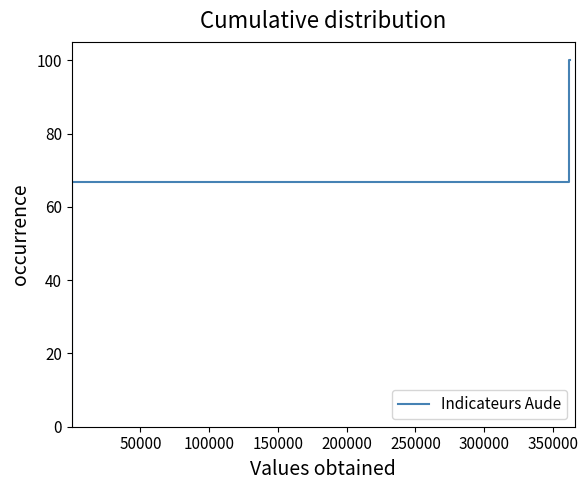

True or false: there are more than 2 points higher than both neighbors.

False